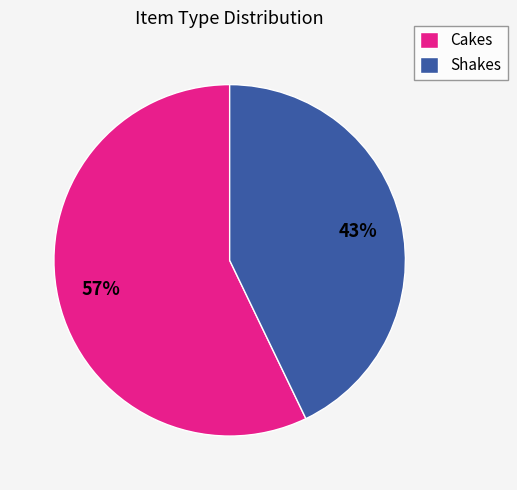

Is there any slice that represents more than half of the pie?

Yes